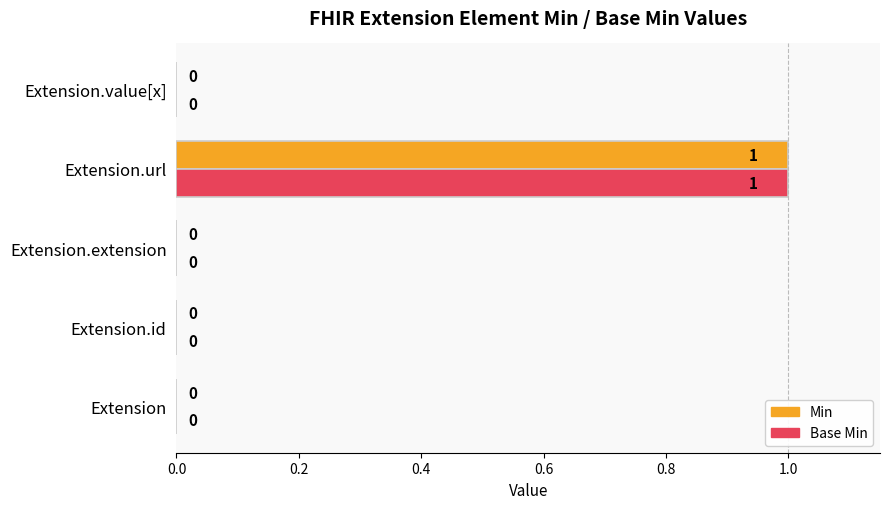

Which category has the highest value across all series?

Extension.url